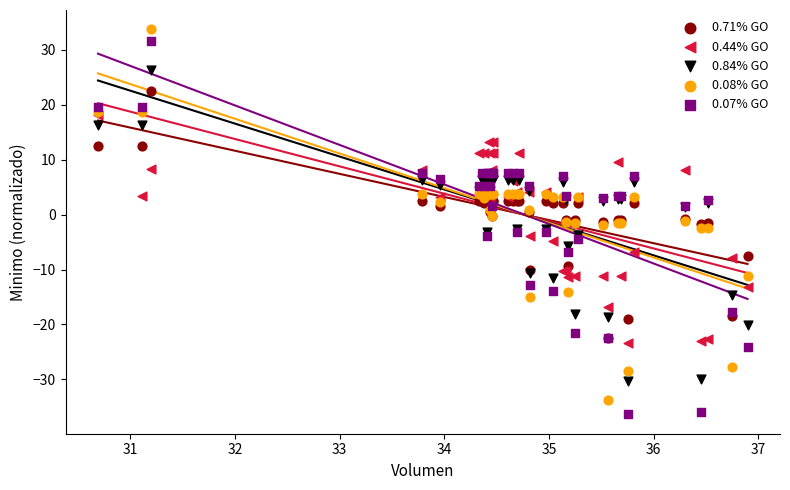

What are all the series names shown in the legend?

0.71% GO, 0.44% GO, 0.84% GO, 0.08% GO, 0.07% GO